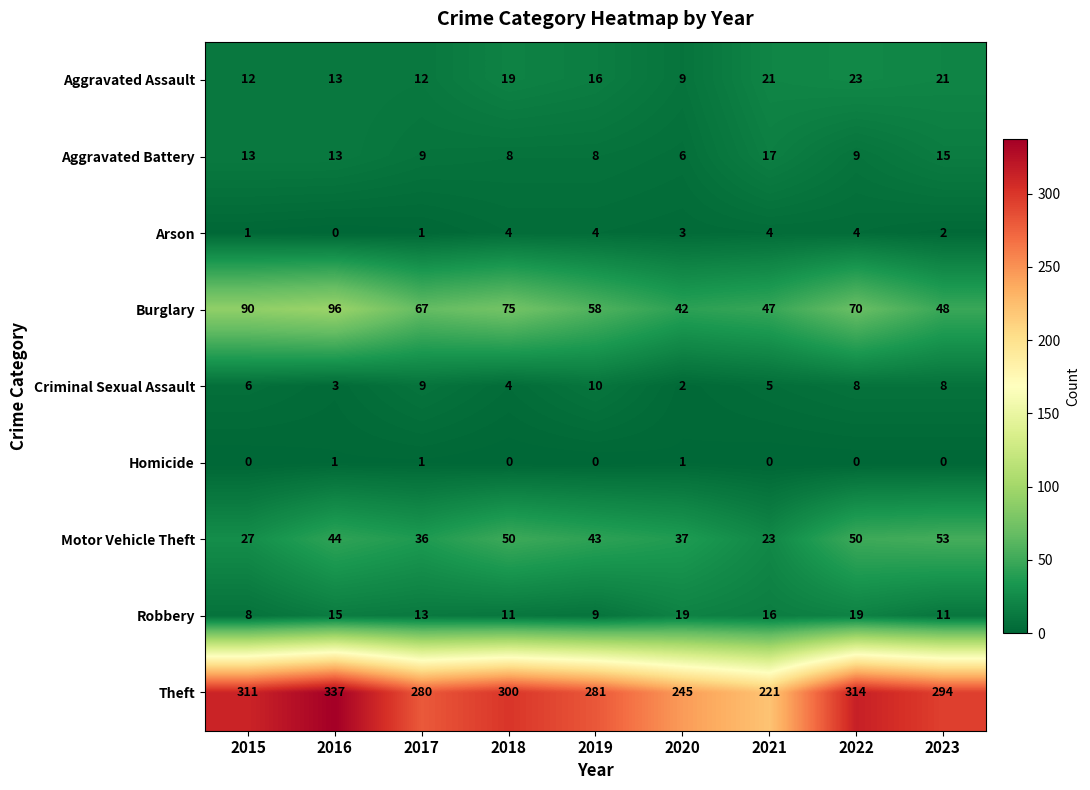

The value of Robbery at 2021 is 7. True or false?

False